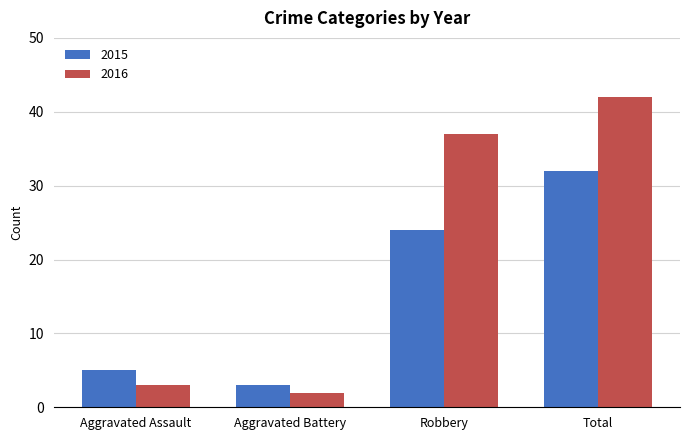

At how many categories does at least one series exceed 27?

2